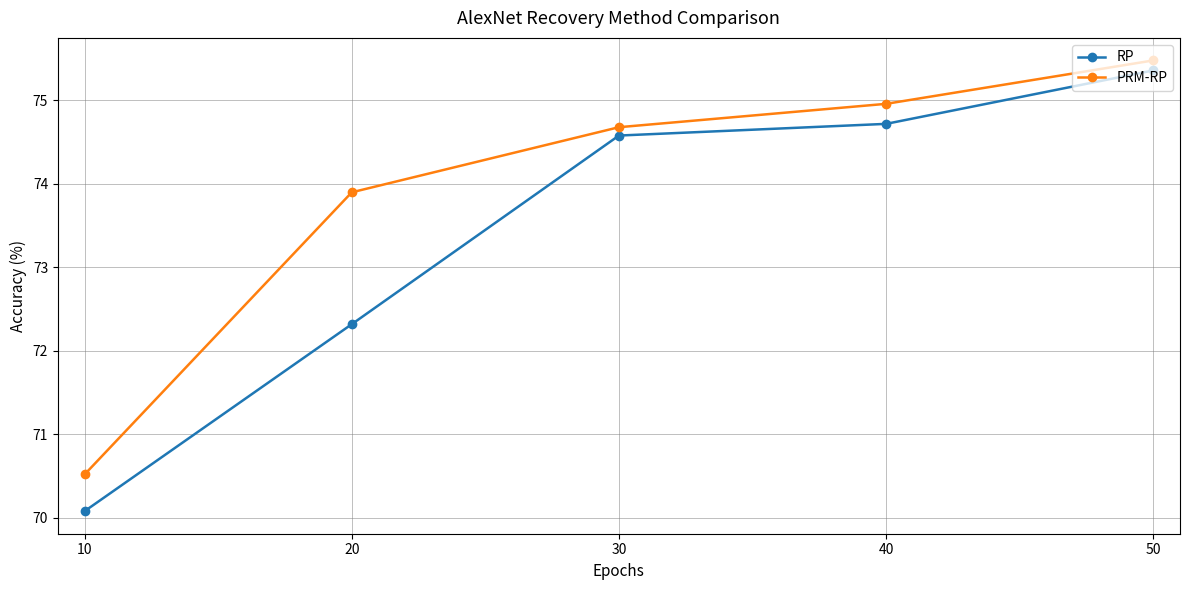

Rank the series by their maximum value, from lowest to highest.

RP, PRM-RP